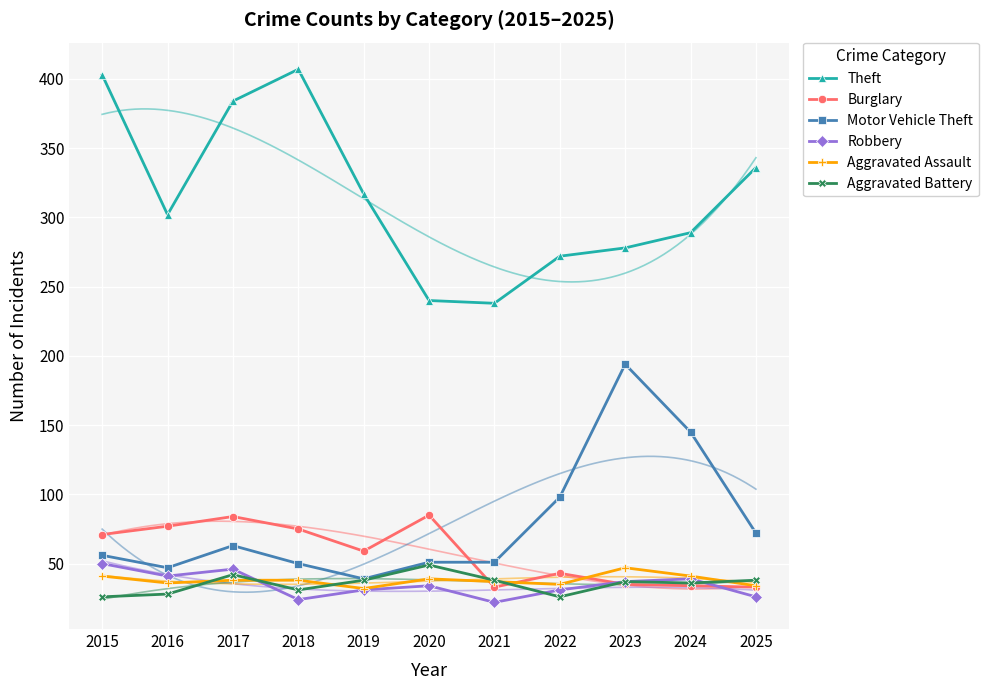

What is the spread (max minus min) of values at 2023?

243